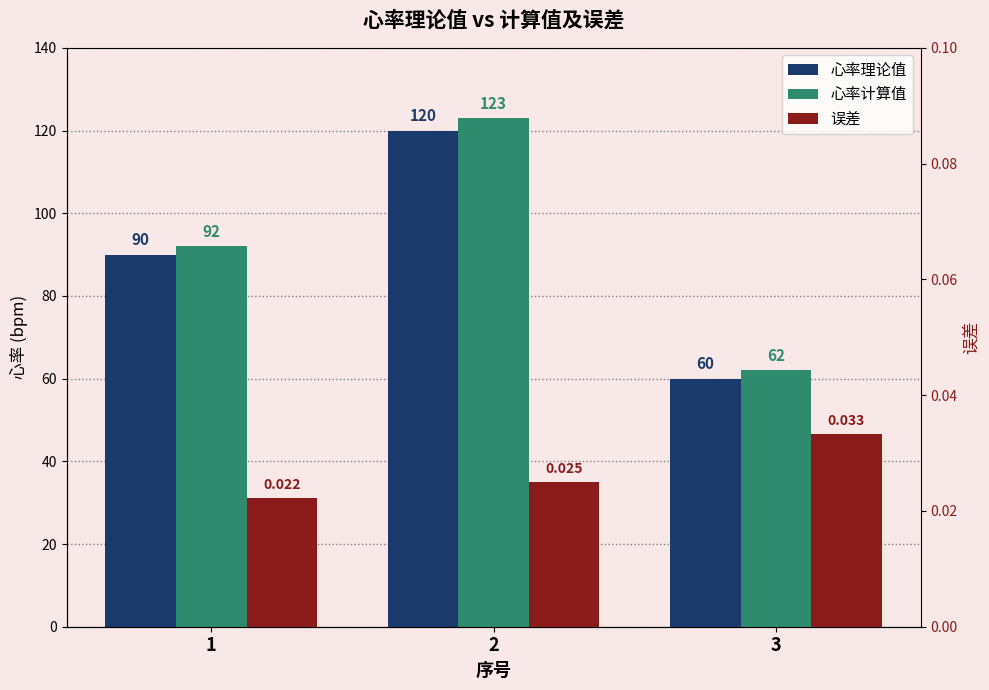

Reading left to right, transcribe all the data shown in this chart.

心率理论值: 1=90.0	2=120.0	3=60.0
心率计算值: 1=92.0	2=123.0	3=62.0
误差: 1=0.0	2=0.0	3=0.0